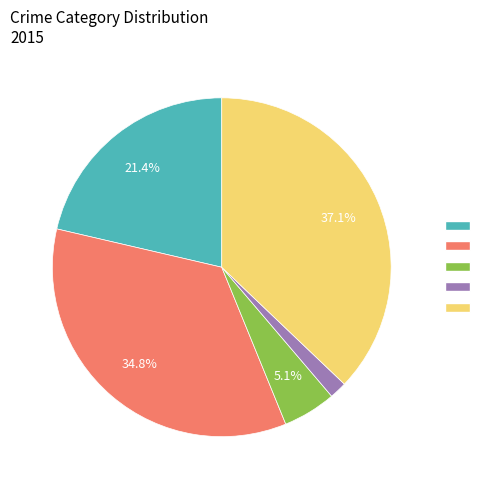

Is there any slice that represents more than half of the pie?

No